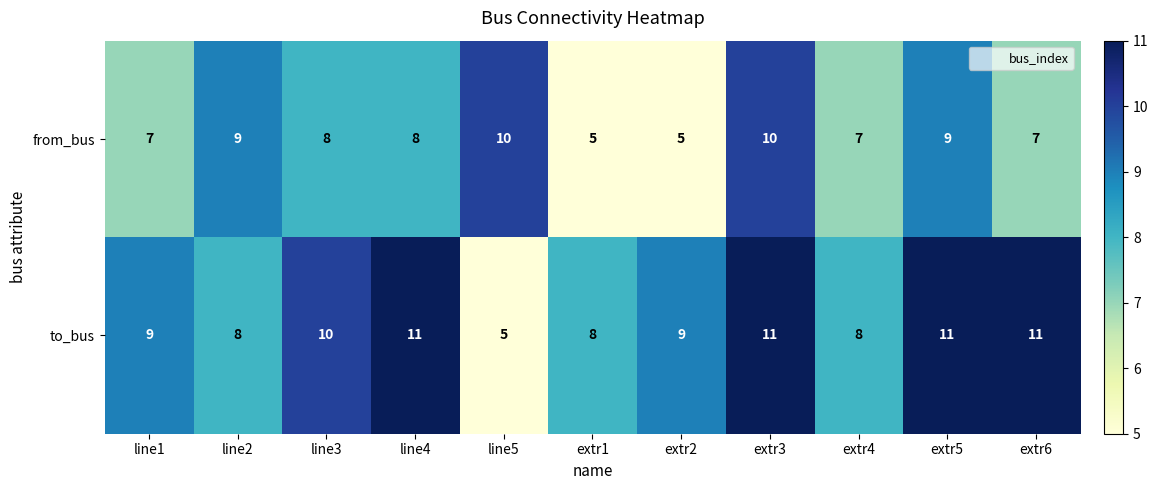

Which series changed the most between line5 and extr1?

from_bus